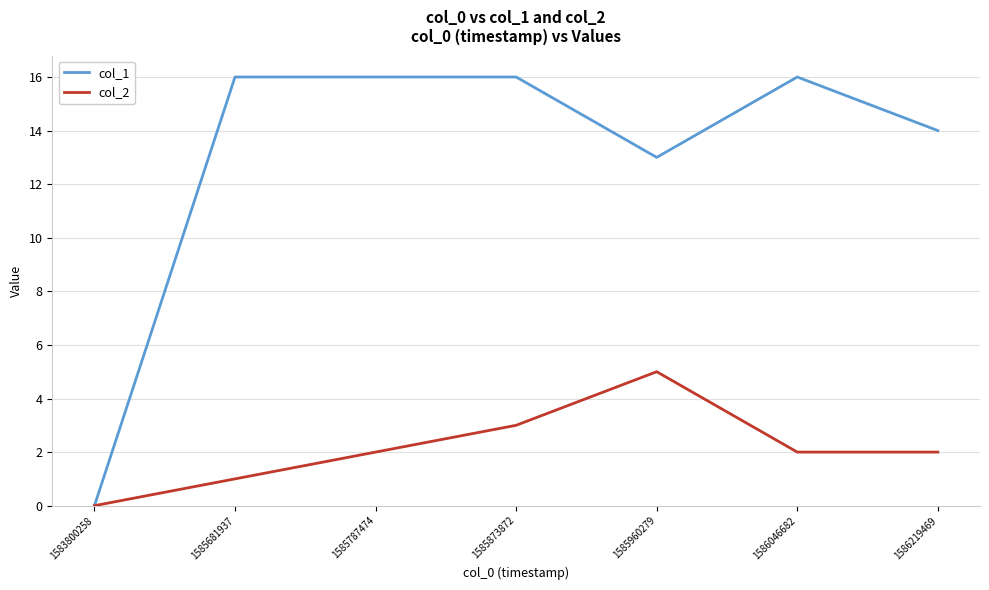

At which category is the sum across all series the highest?

1585873872